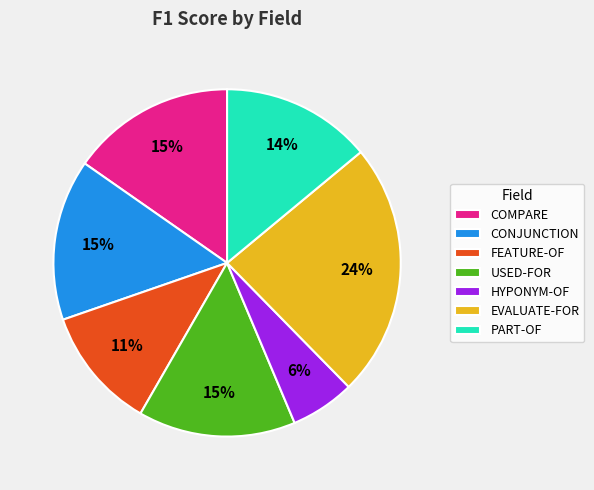

Does HYPONYM-OF represent more than half of the total?

No